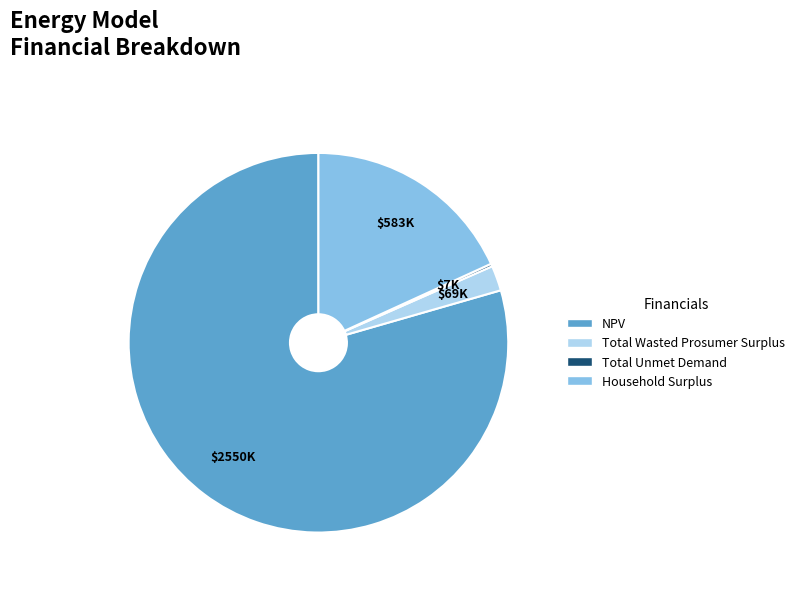

Combined, do Total Wasted Prosumer Surplus and NPV account for over 50%?

Yes